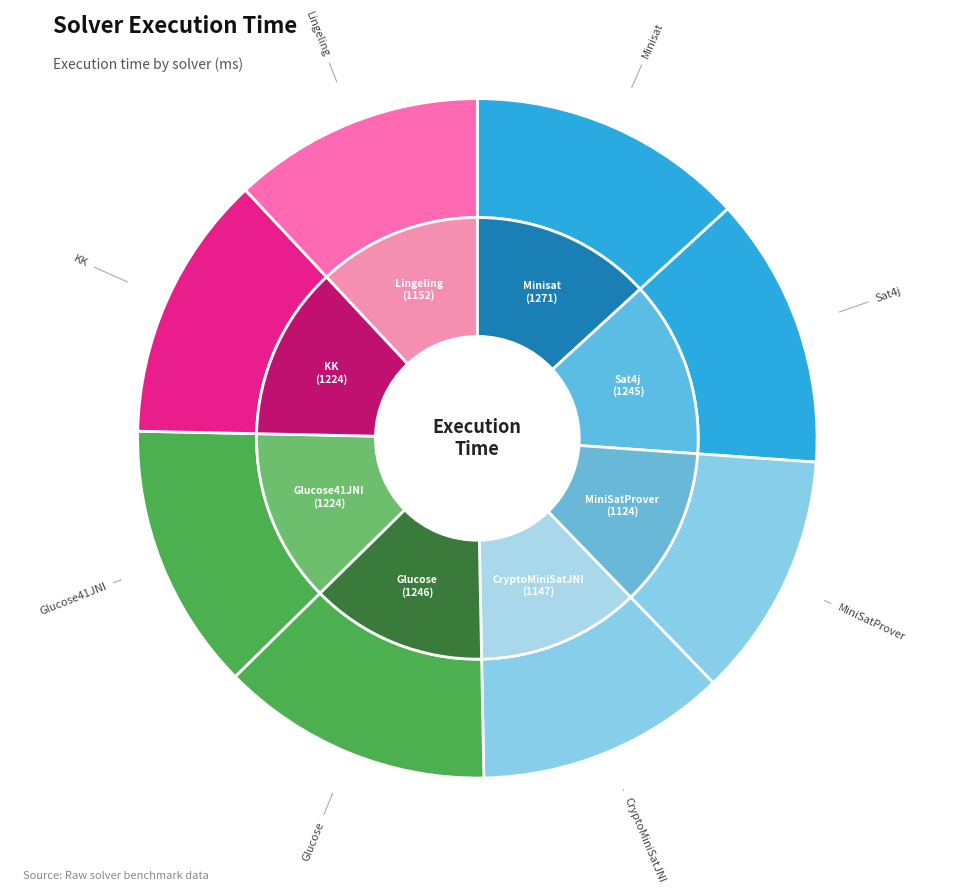

What is the ratio of the value at Glucose to the value at Lingeling?

1.1